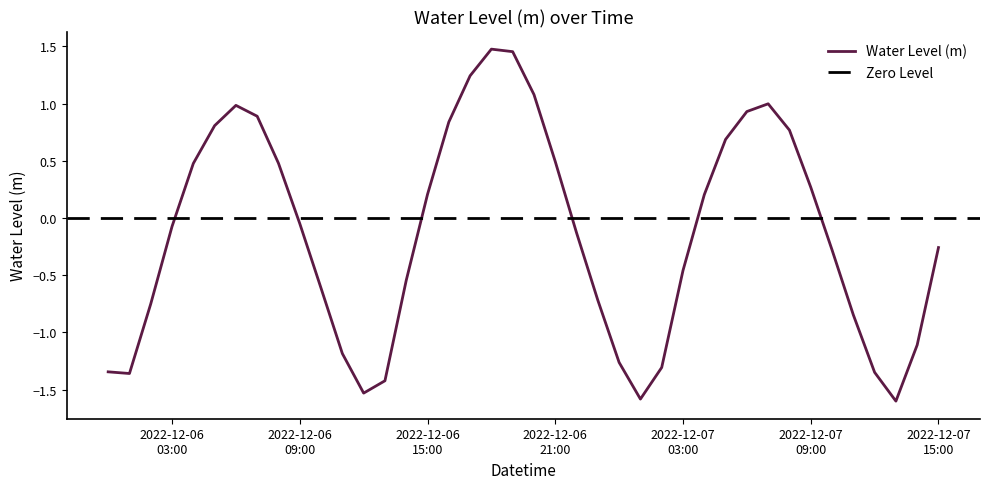

What is the greatest value displayed?

1.5